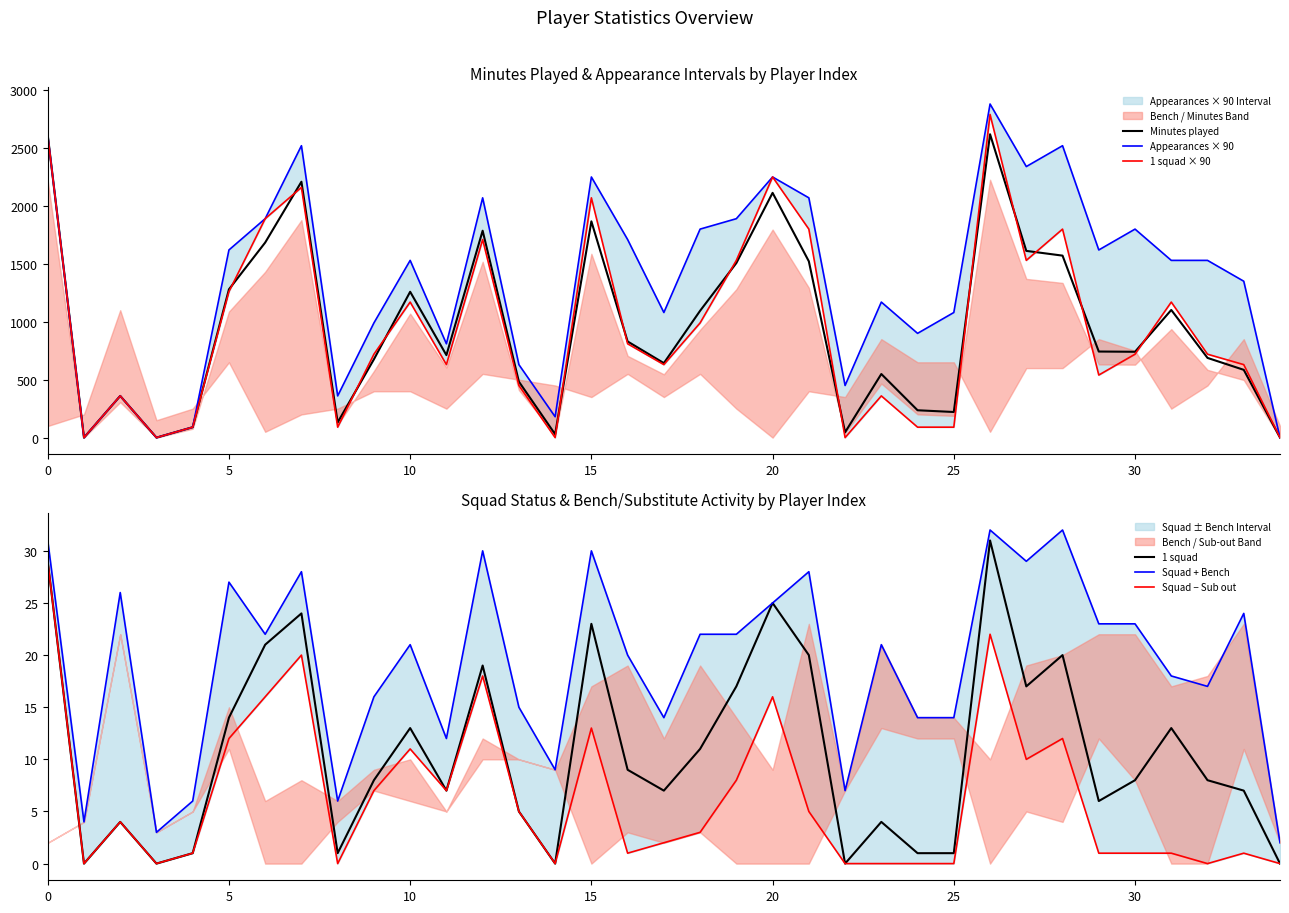

At how many categories does at least one series exceed 1286?

20